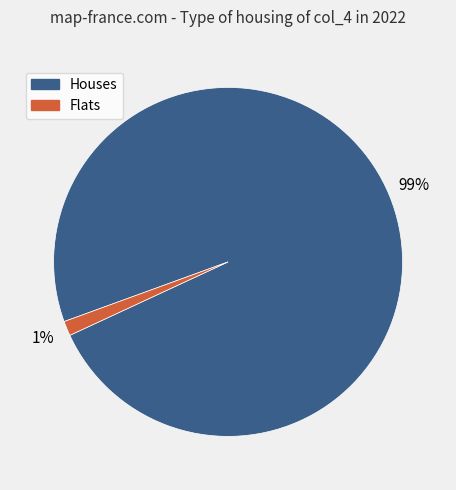

To the nearest percent, what is the average slice percentage?

50%